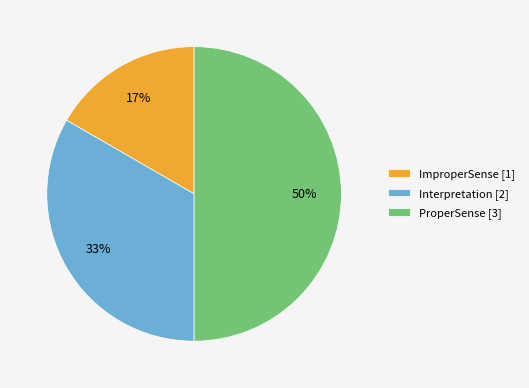

Does Interpretation account for over 50% of the chart?

No